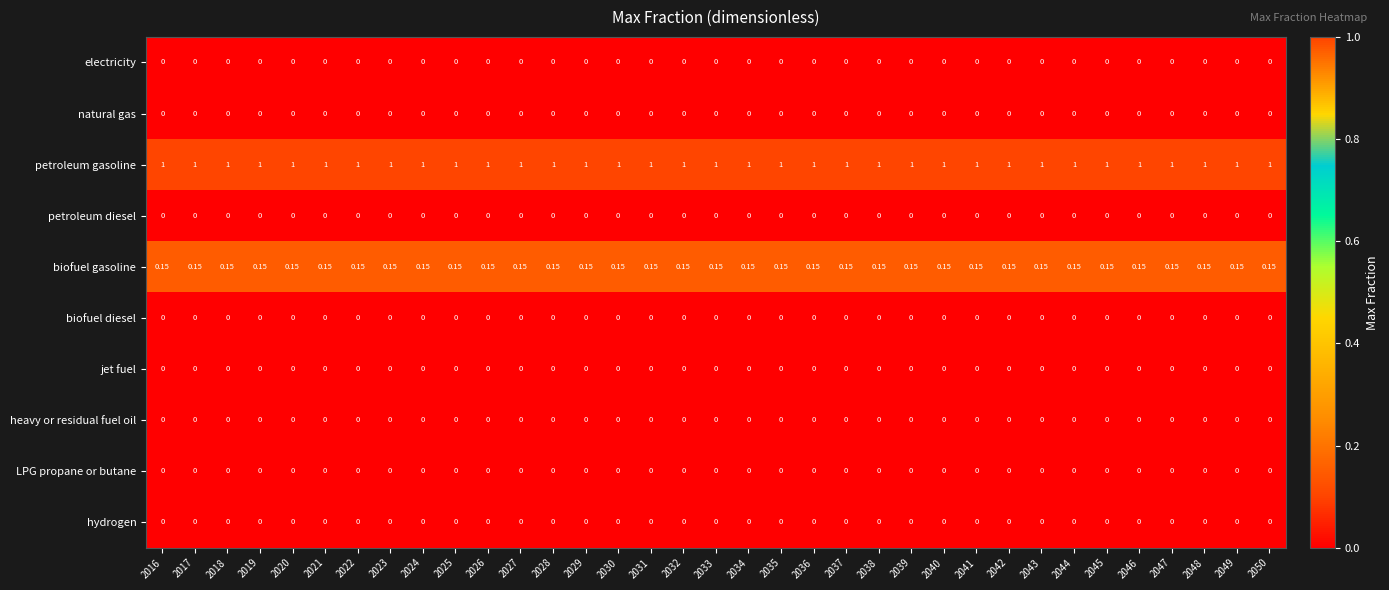

Which series has the largest total across all categories?

petroleum gasoline